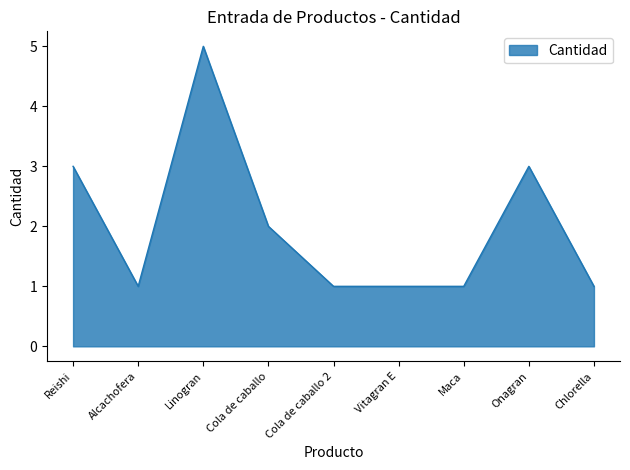

Count the number of data series in this chart.

1